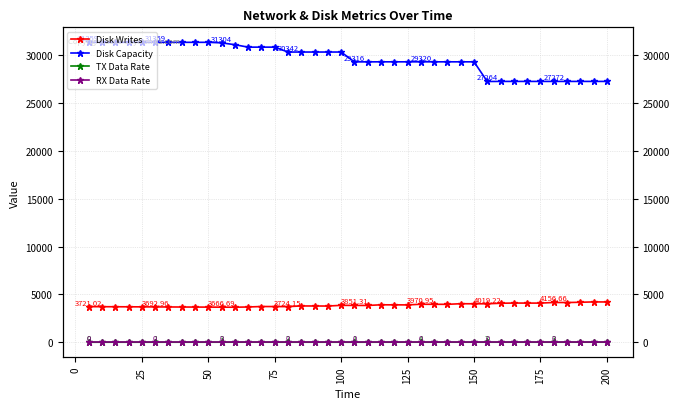

How many TX Data Rate values are between 2 and 3?

23